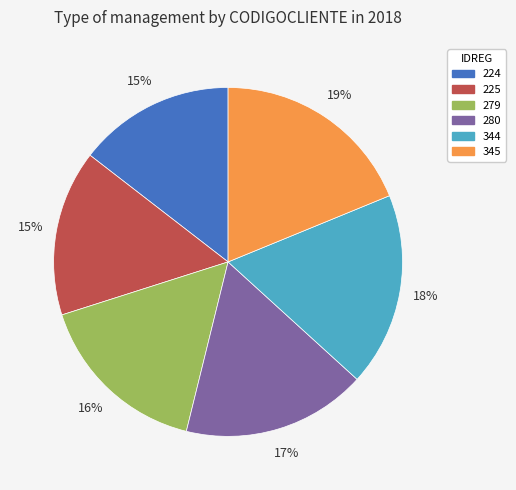

To the nearest percent, what is the difference between the 280 and 345 slice percentages?

2%